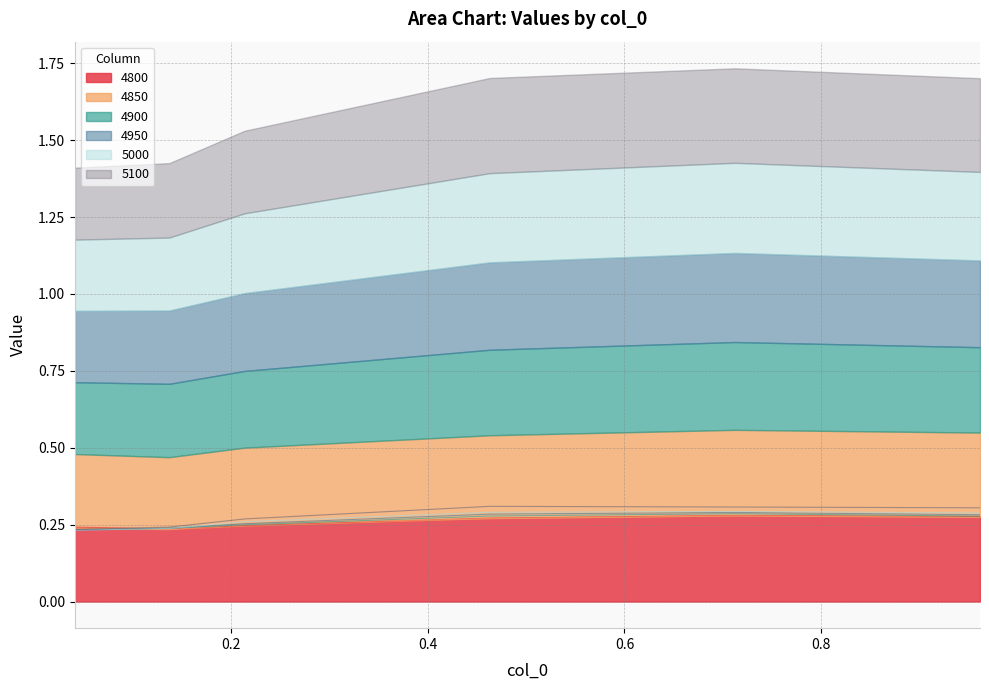

What is the greatest value displayed?

0.3